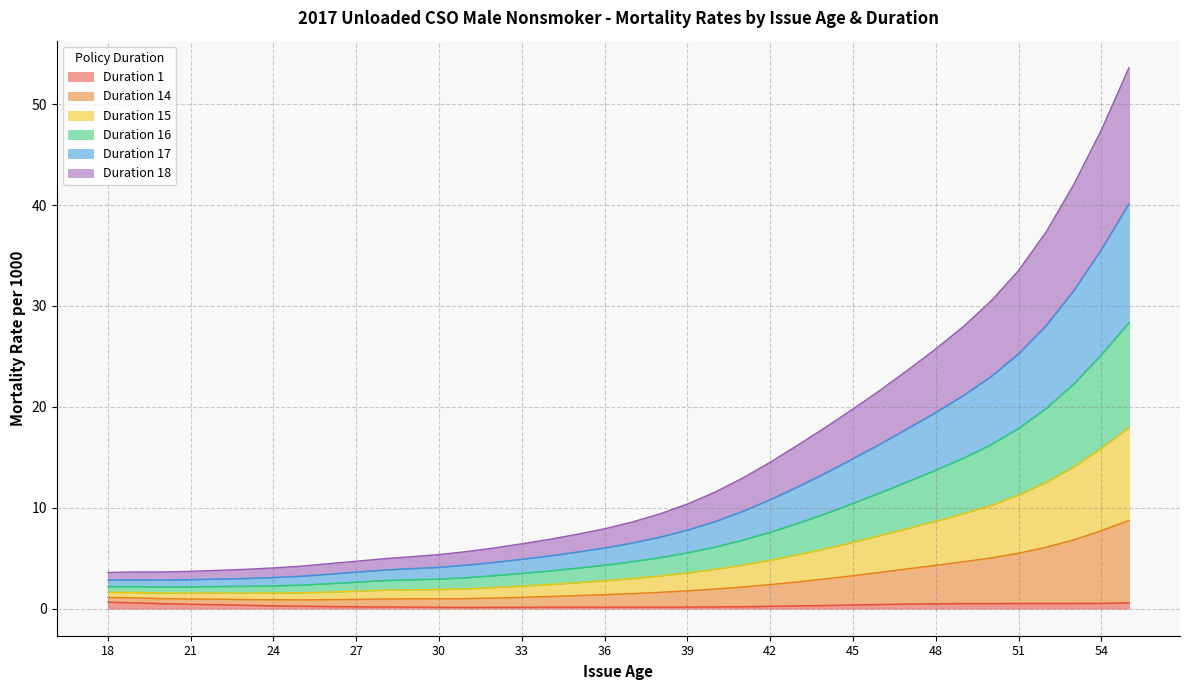

Is it true that Duration 16 equals 4.7 at 37?

True